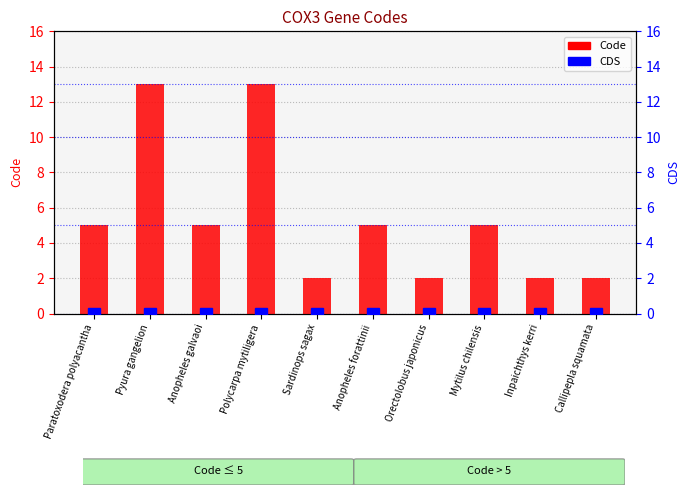

How many bars are there in total?

20